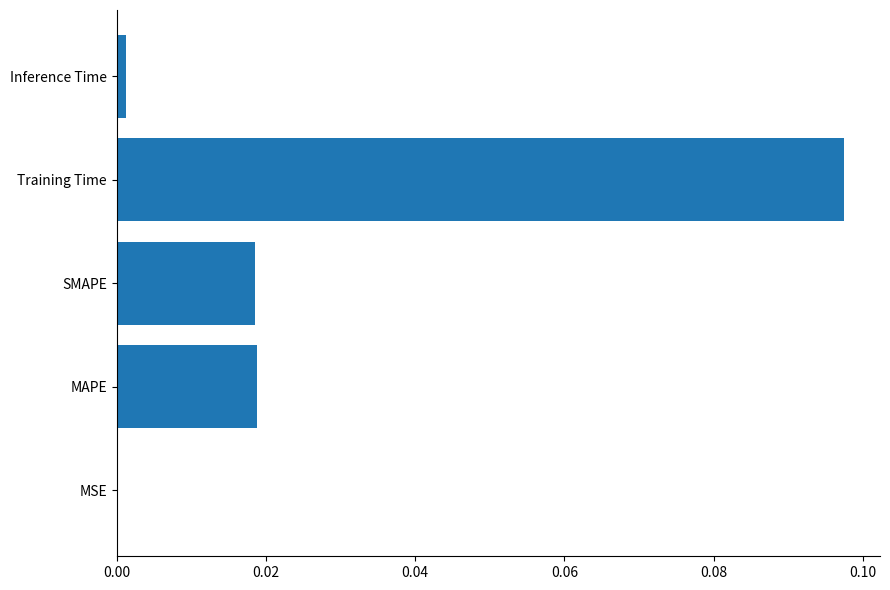

How many data points does each series have?

5